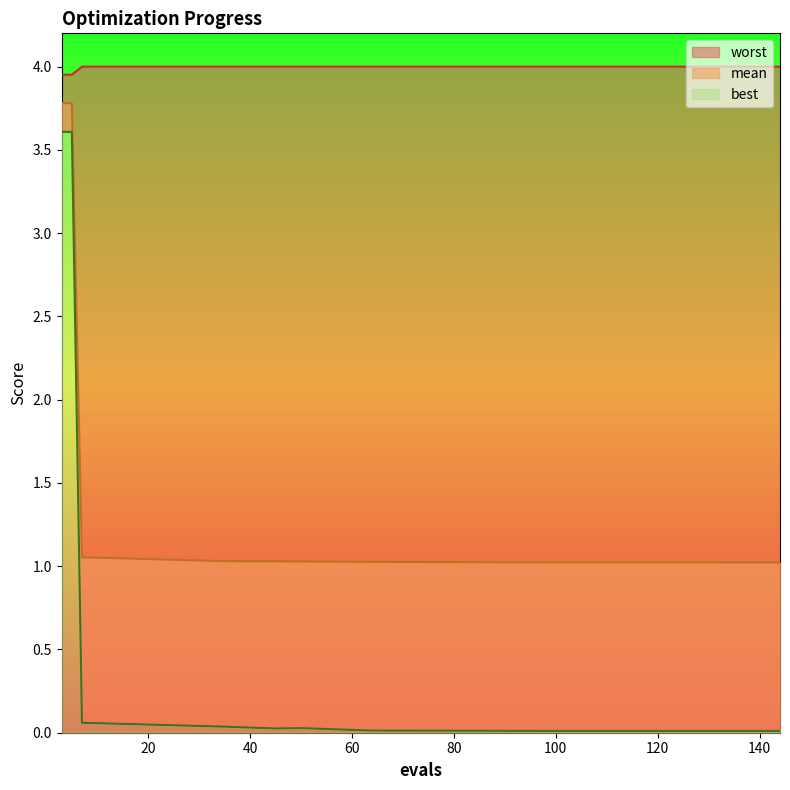

What is the average value of the best series?

0.7